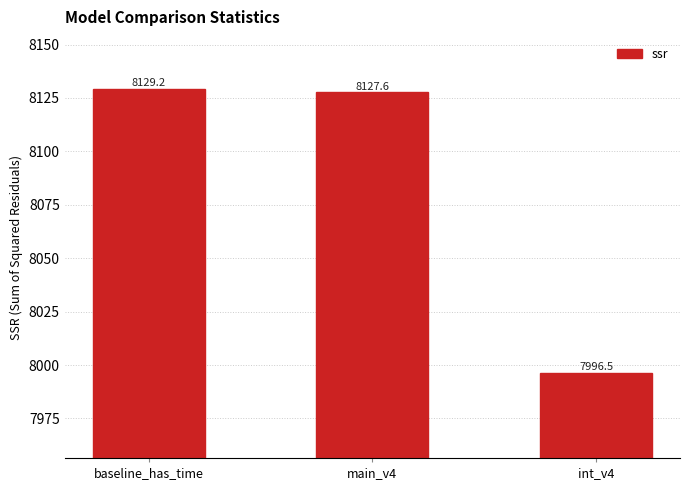

What is the maximum value shown in the chart?

8129.2